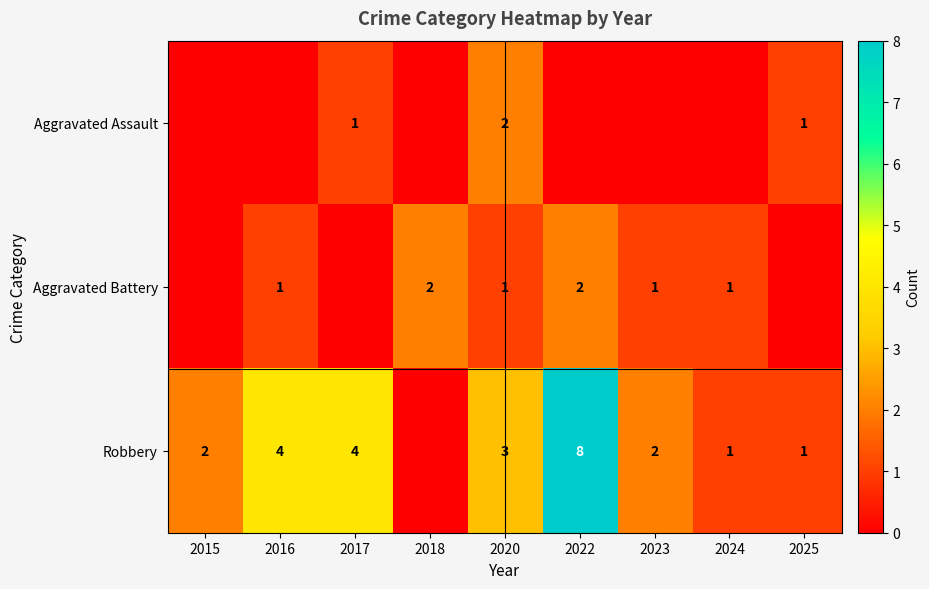

The value of Aggravated Battery at 2016 is 2. True or false?

False